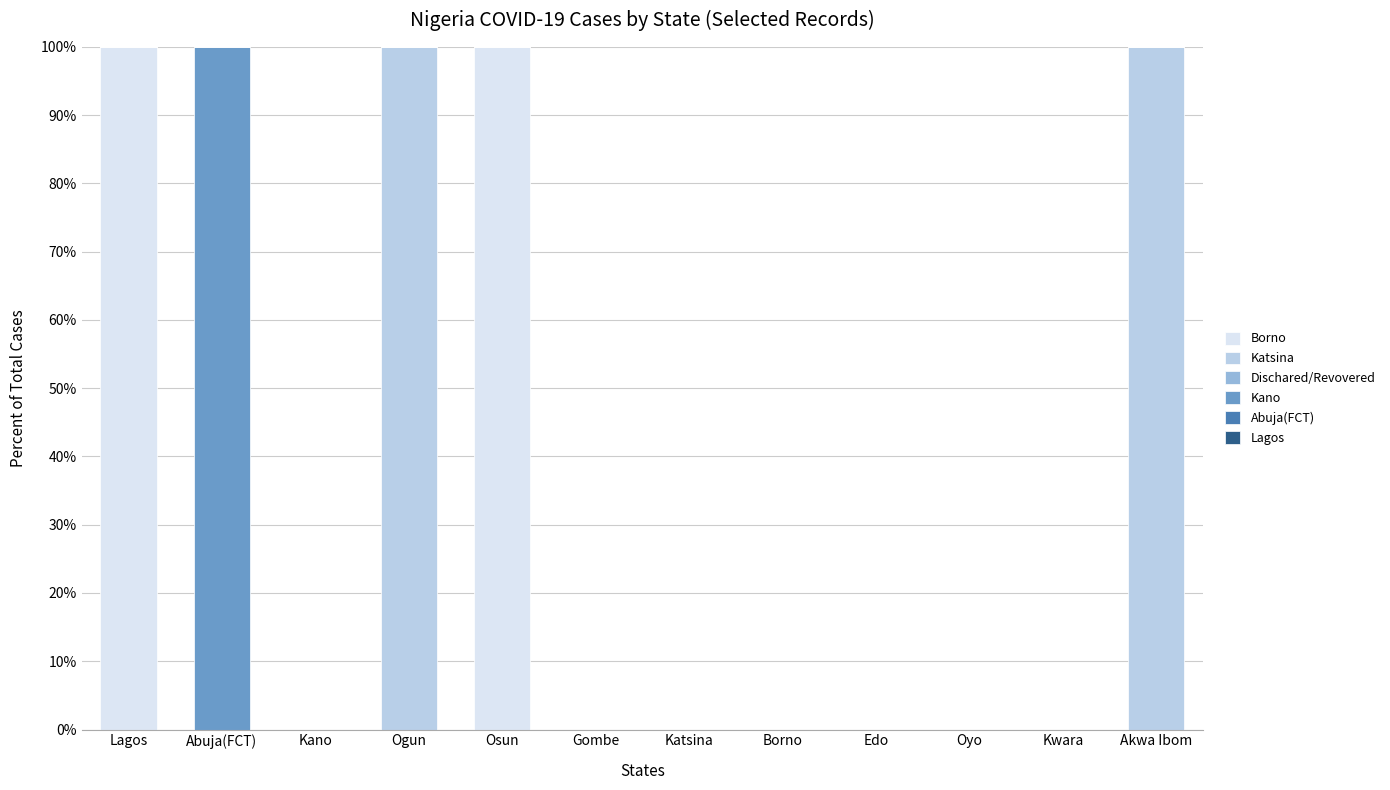

Count the number of categories in the chart.

12